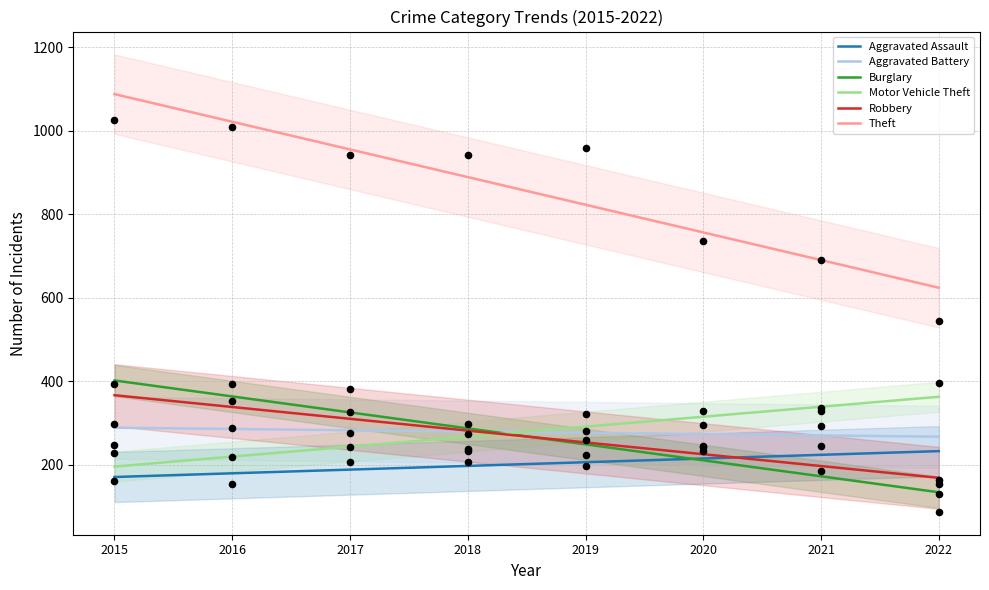

Which series has the largest Y range (max minus min)?

Theft